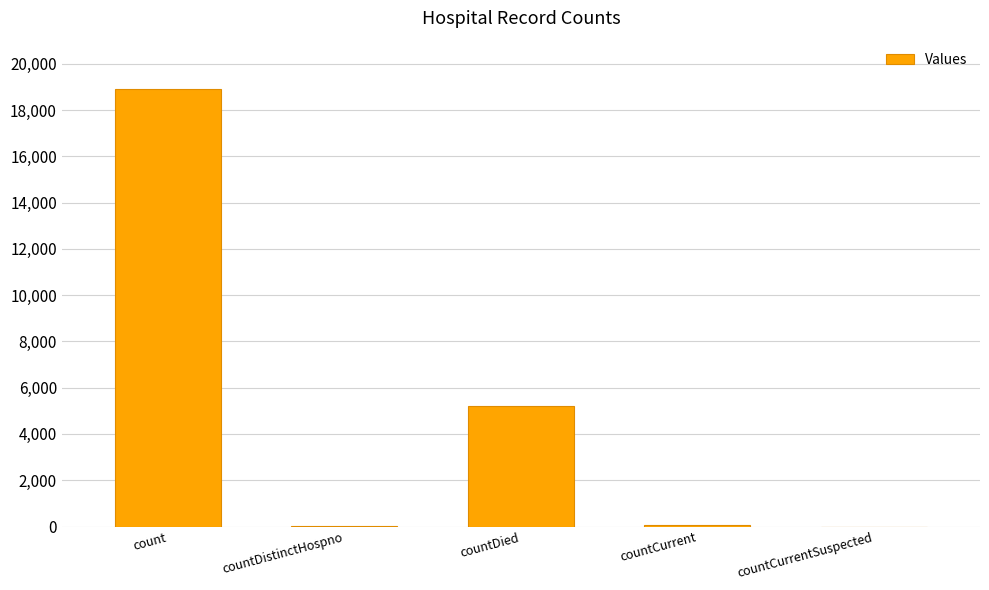

Where is the data nearest to the value 9457?

countDied